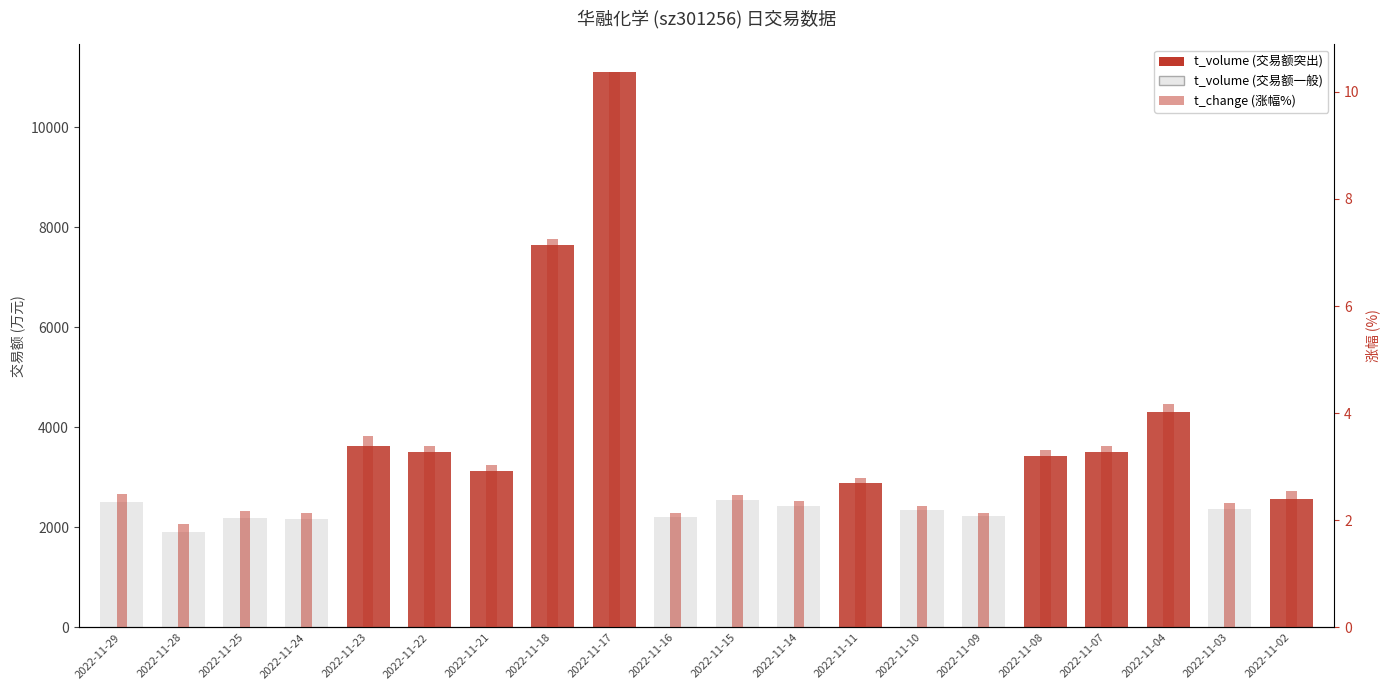

Where is t_change (涨幅%) nearest to the value 6?

2022-11-18